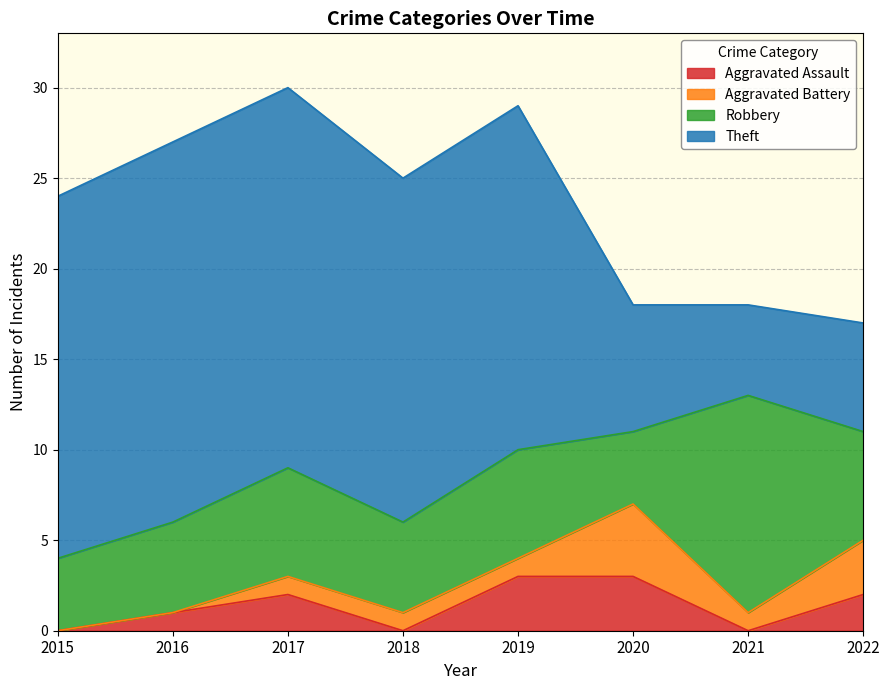

Is the value of Aggravated Battery at 2016 greater than the value of Aggravated Assault at 2018?

No